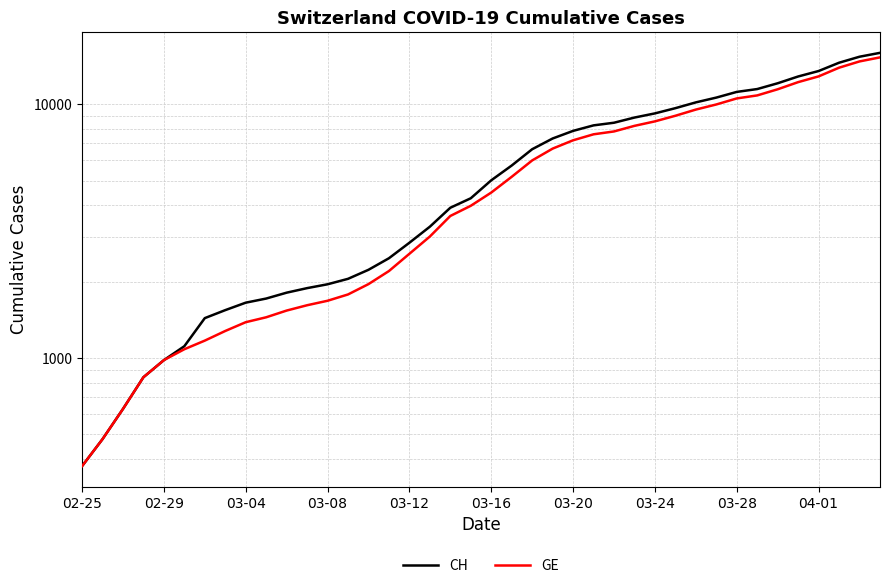

What are all the series names shown in the legend?

CH, GE